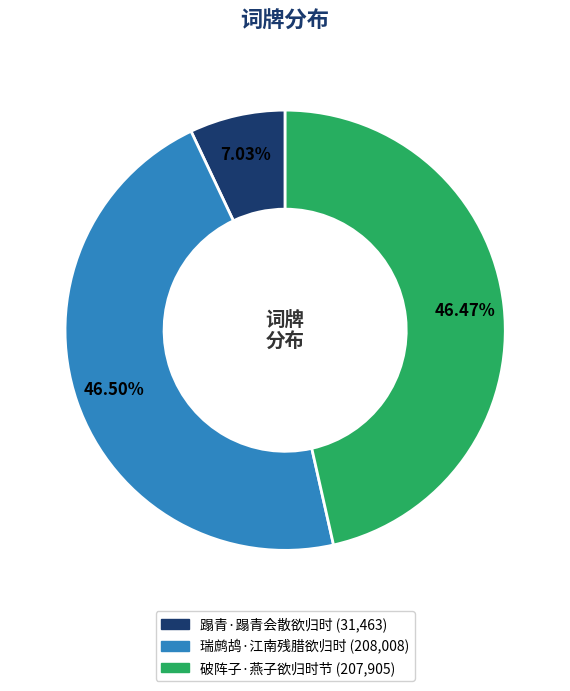

What is the smallest slice in the pie chart?

蹋青·蹋青会散欲归时